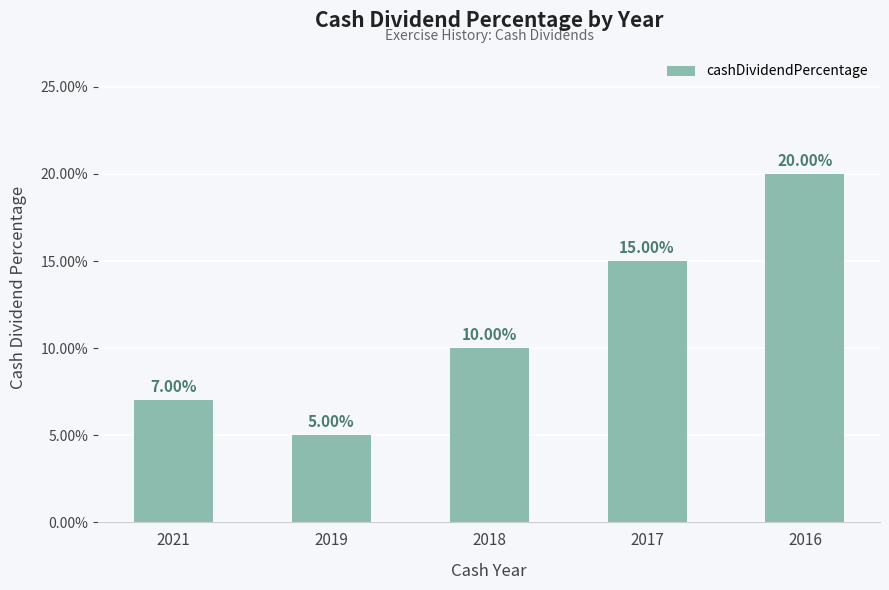

Read the value at 2021.

0.1